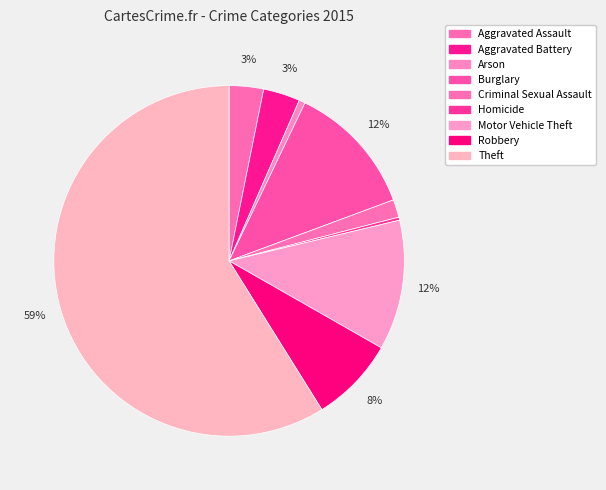

Do Burglary and Aggravated Assault together represent more than half of the pie?

No